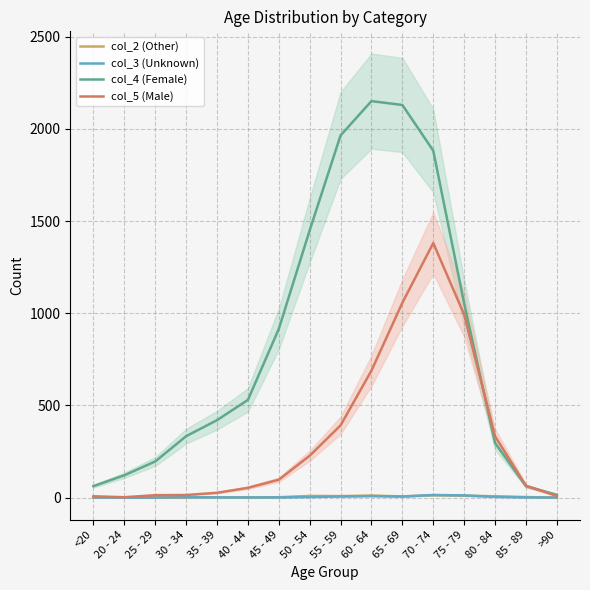

Between <20 and 25 - 29, which series saw the biggest shift?

col_4 (Female)